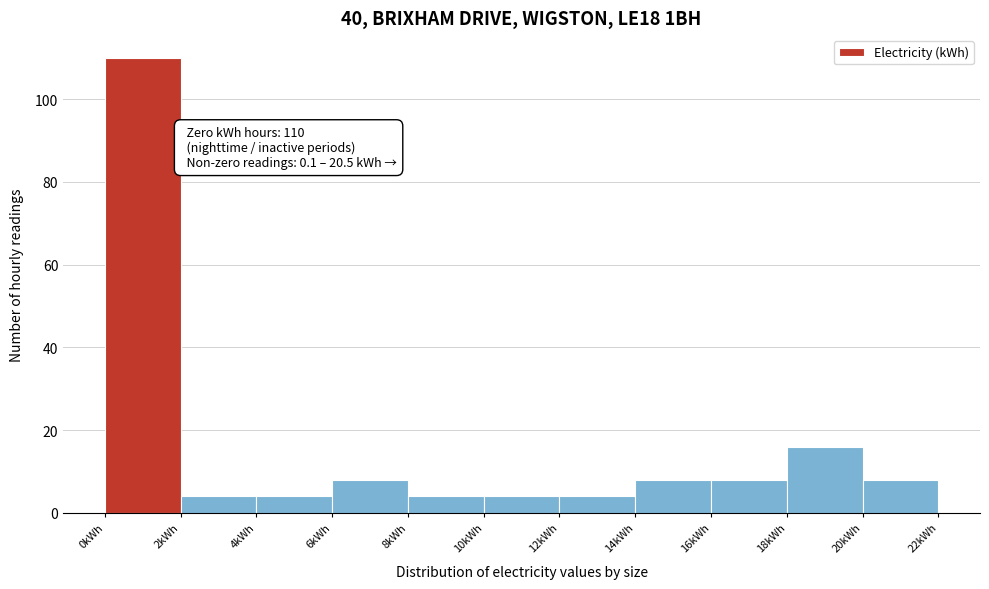

Which range on the x-axis has the tallest bar?

0 to 2